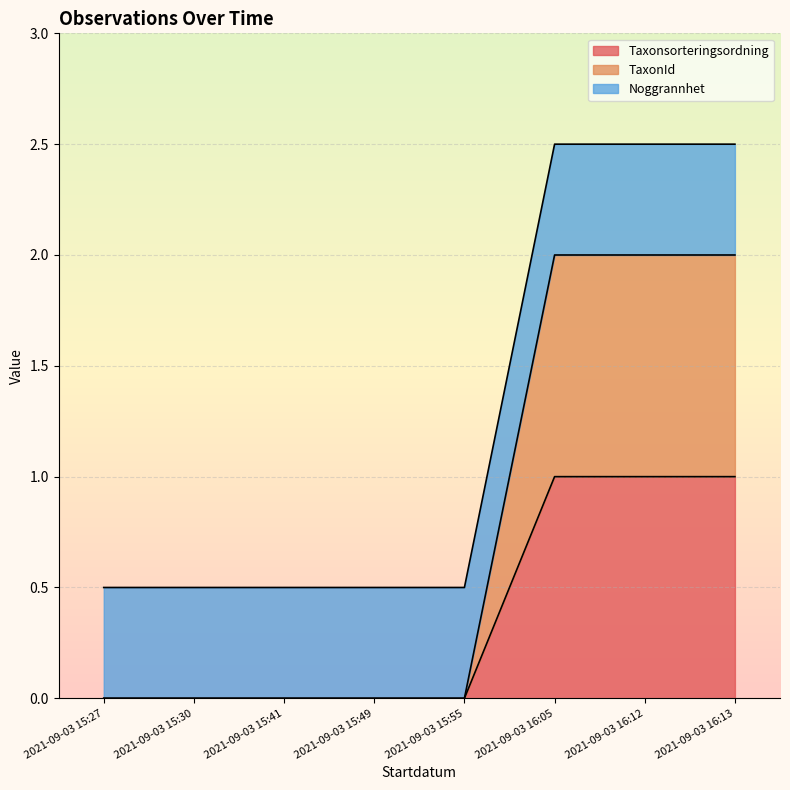

What position from the right is 2021-09-03 16:12?

2